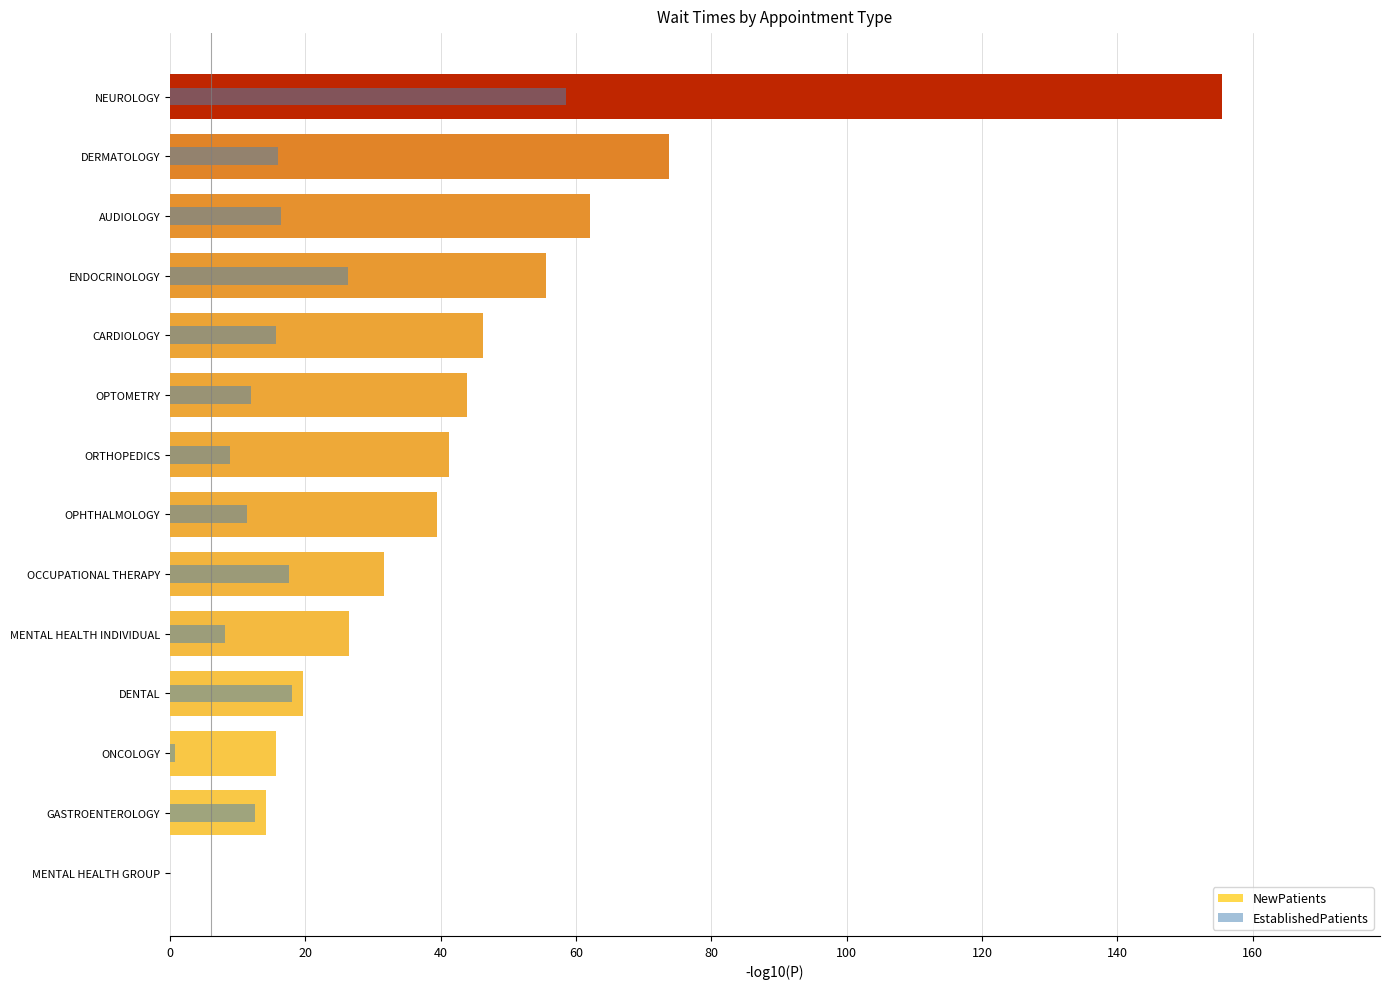

Count the number of data series in this chart.

2